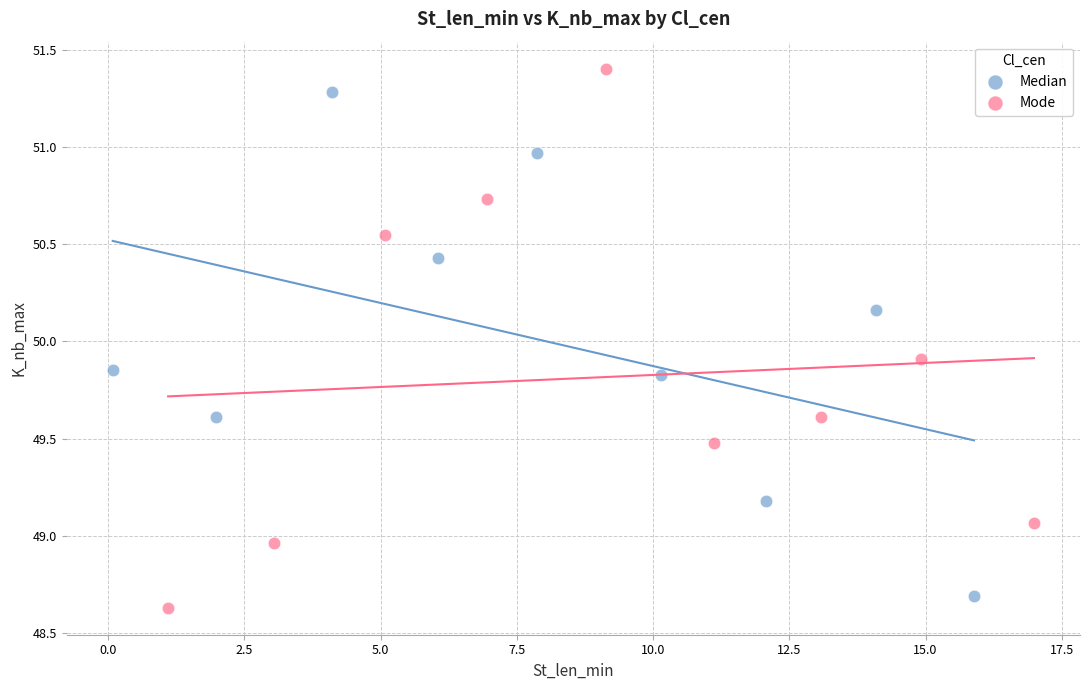

What are all the series names shown in the legend?

Median, Mode